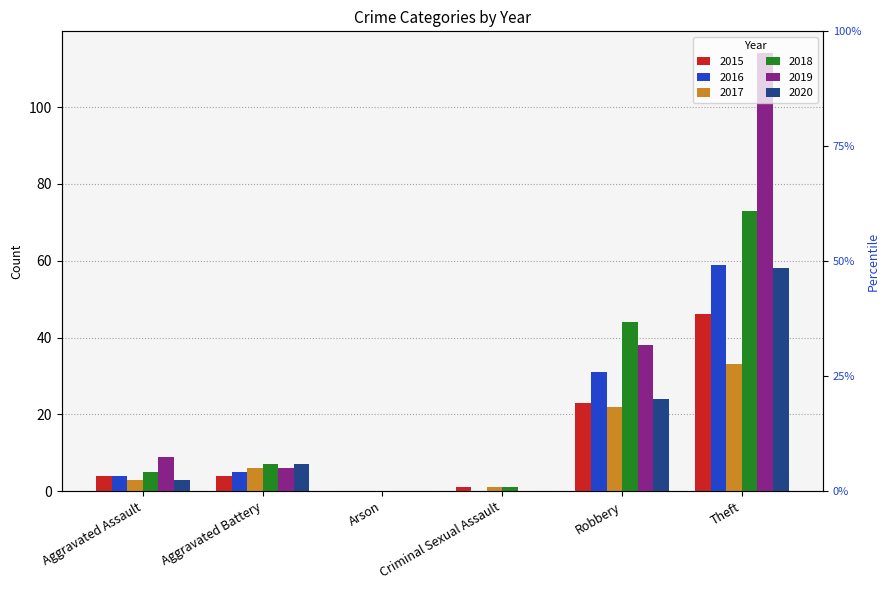

Which category has the highest value across all series?

Theft